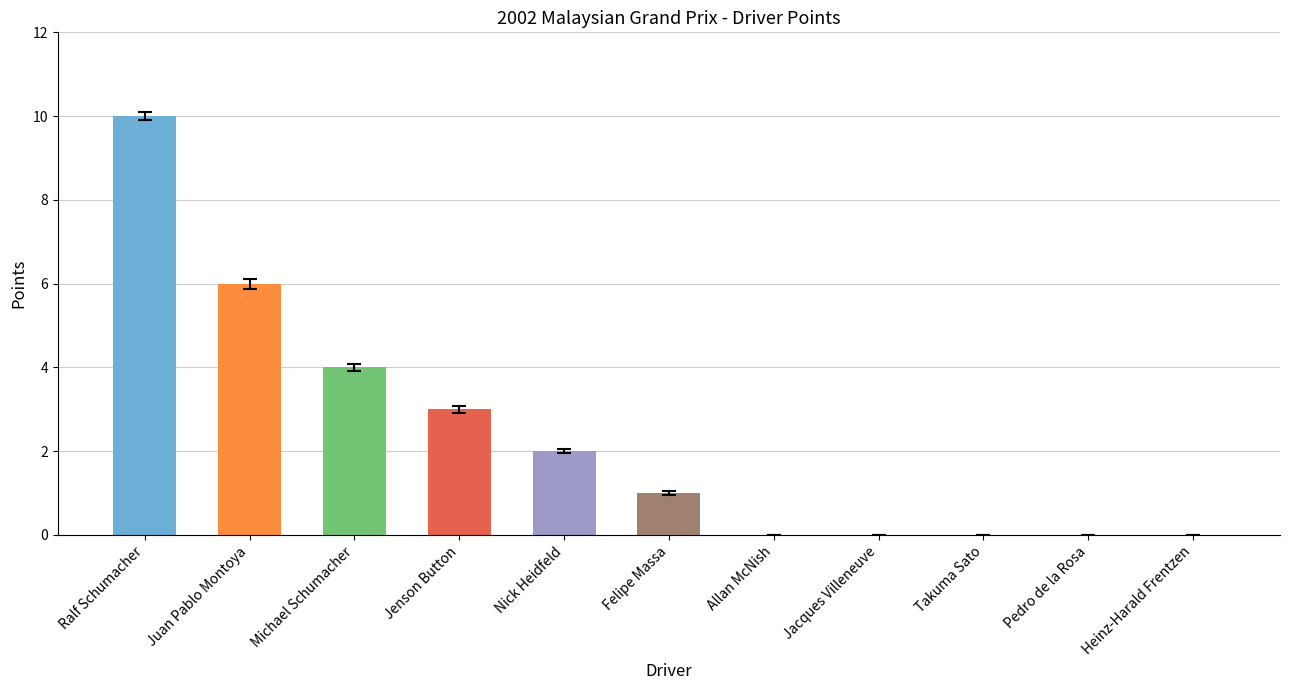

What is the sum of all values?

26